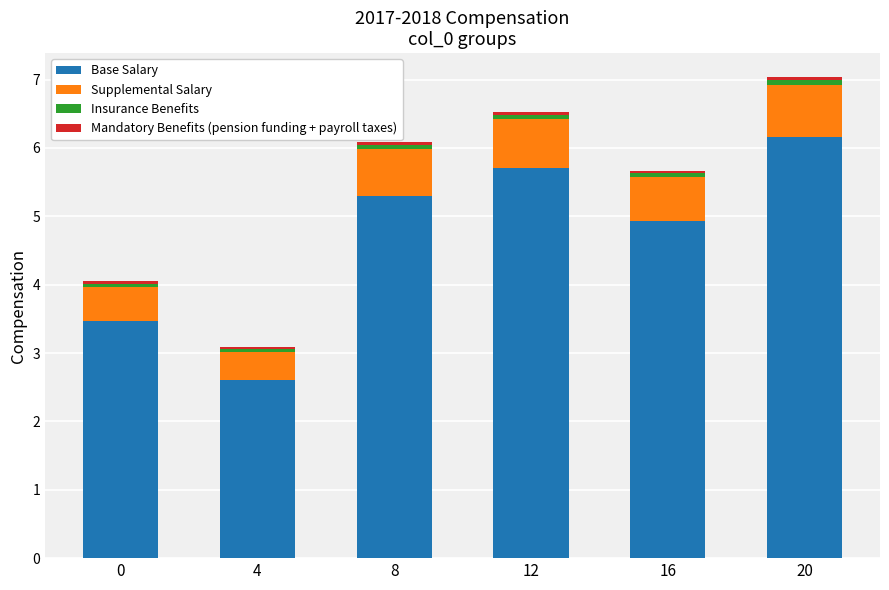

What is the sum of all Base Salary values?

28.2